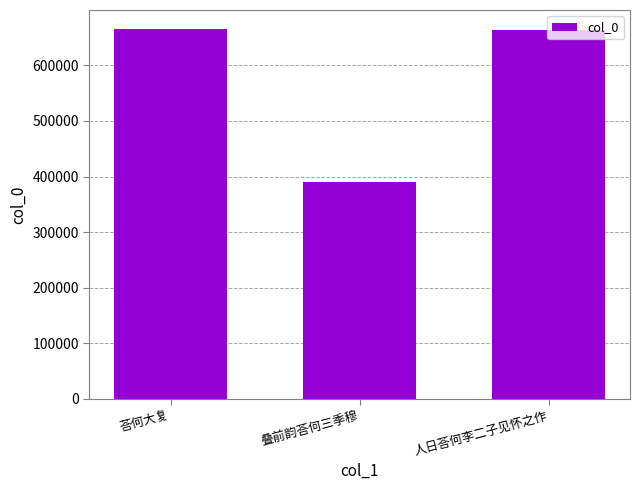

What is the change in value from 叠前韵荅何三季穆 to 人日荅何李二子见怀之作?

+273683